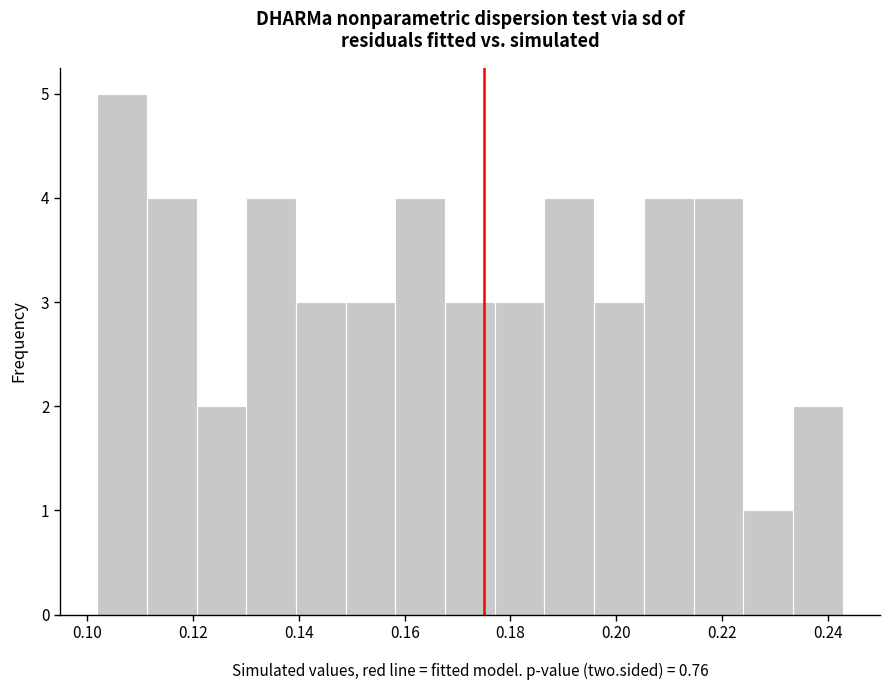

How tall is the bar that spans 0.224 to 0.234 on the x-axis? Neither the bar edges nor the heights are printed on the chart, so give them approximately, as read against the axes.

1